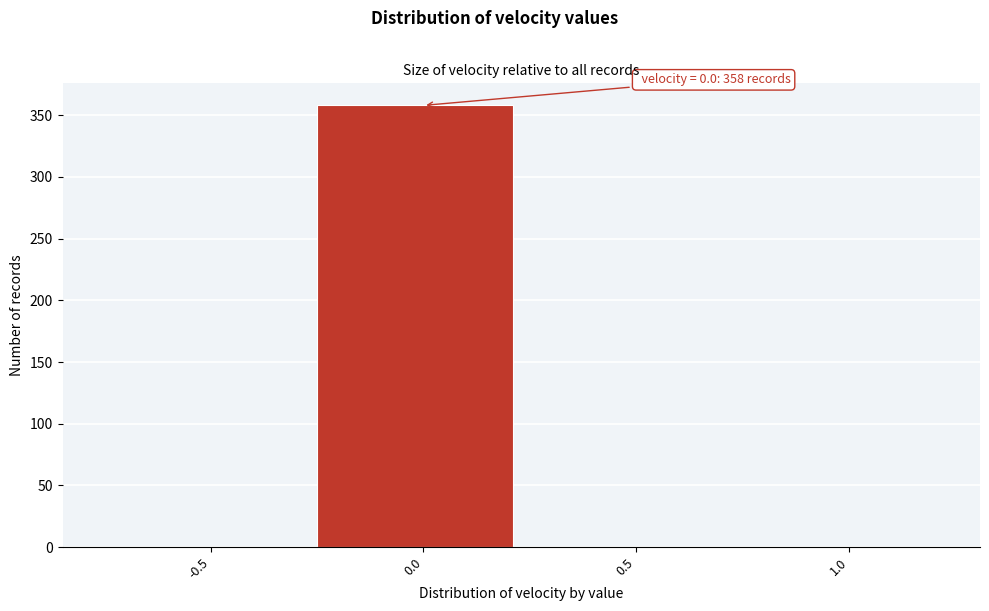

Reading right to left, what are all the values shown in this chart?

1.0=0	0.5=0	0.0=358	-0.5=0